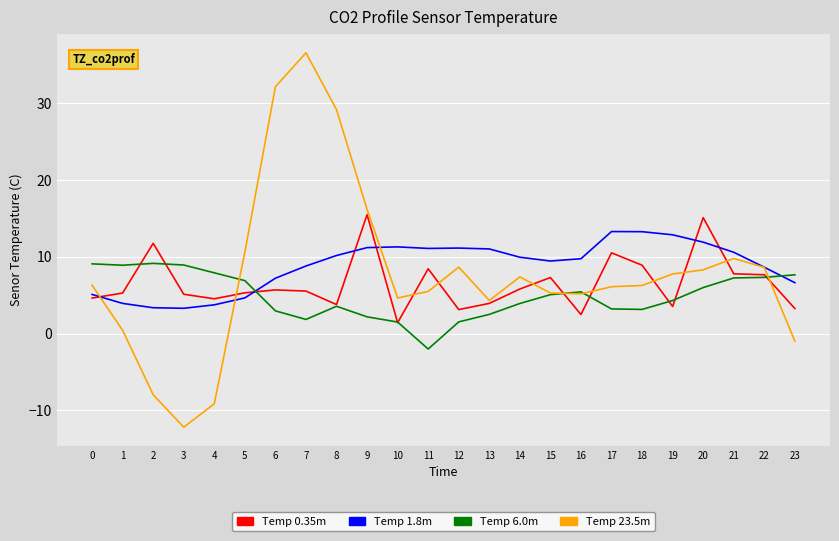

Which series has the largest total across all categories?

Temp 1.8m